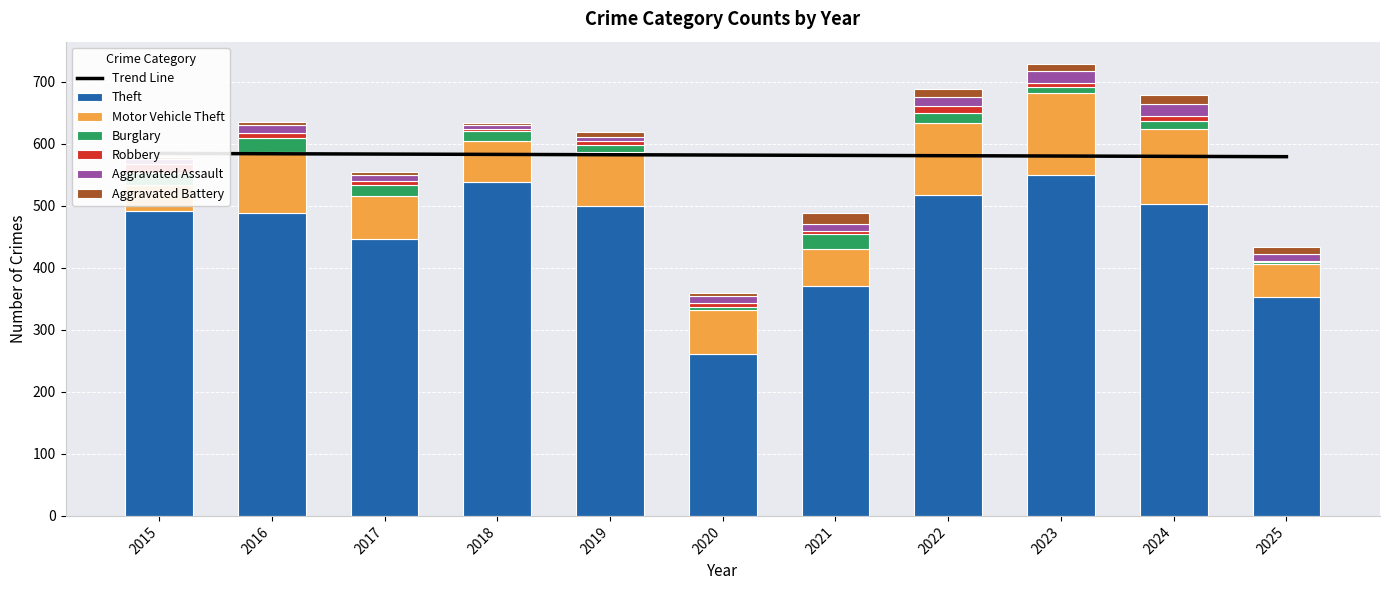

What is the difference between the maximum and second lowest values in the Burglary series?

18